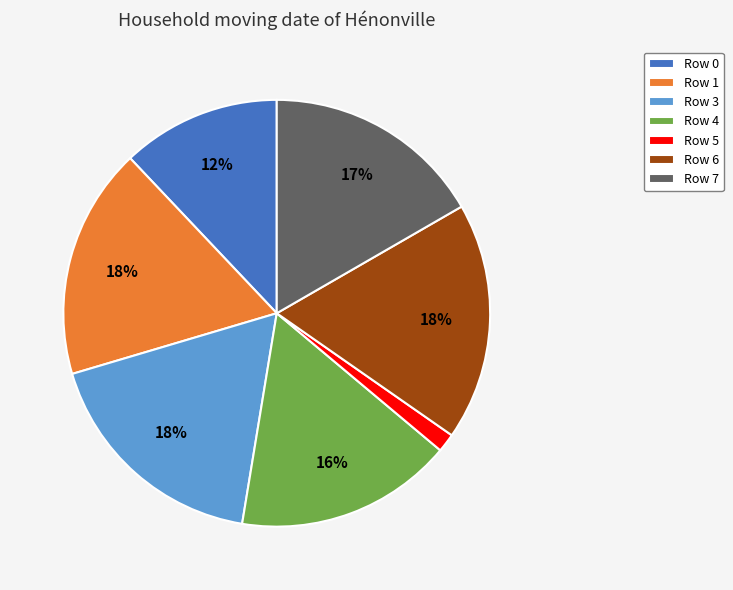

Approximately how many times larger is the value at Row 4 compared to Row 3?

0.9